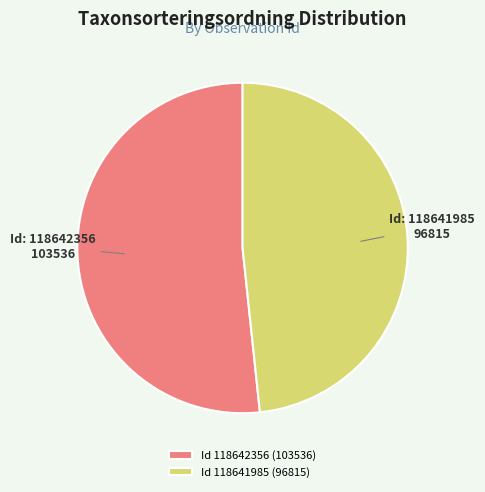

Rank the categories by value from highest to lowest.

Id 118642356 (103536), Id 118641985 (96815)